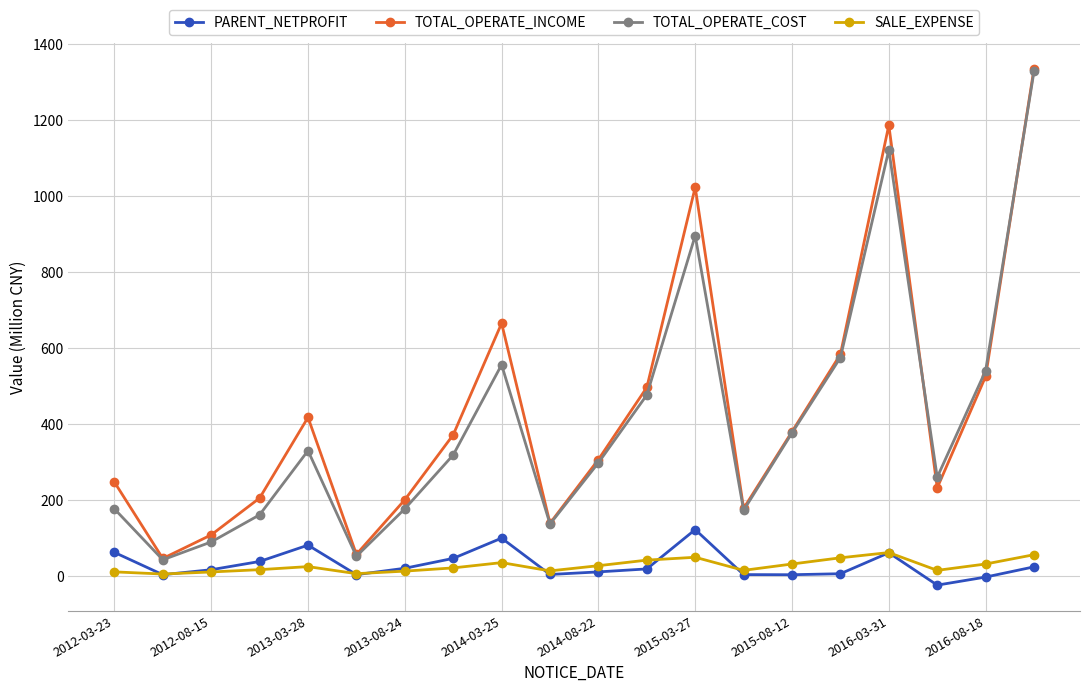

In TOTAL_OPERATE_COST, how many points are higher than both neighbors (excluding endpoints)?

4